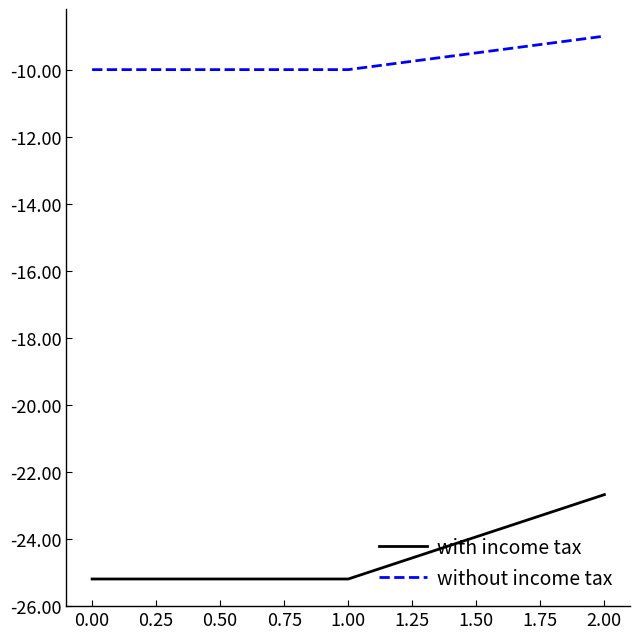

What are all the series names shown in the legend?

with income tax, without income tax